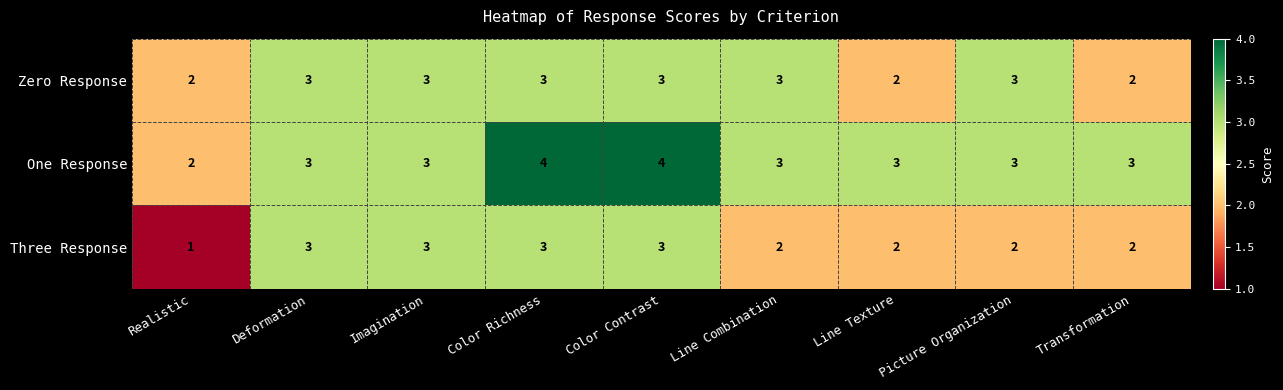

Which series changed the most between Line Combination and Line Texture?

Zero Response